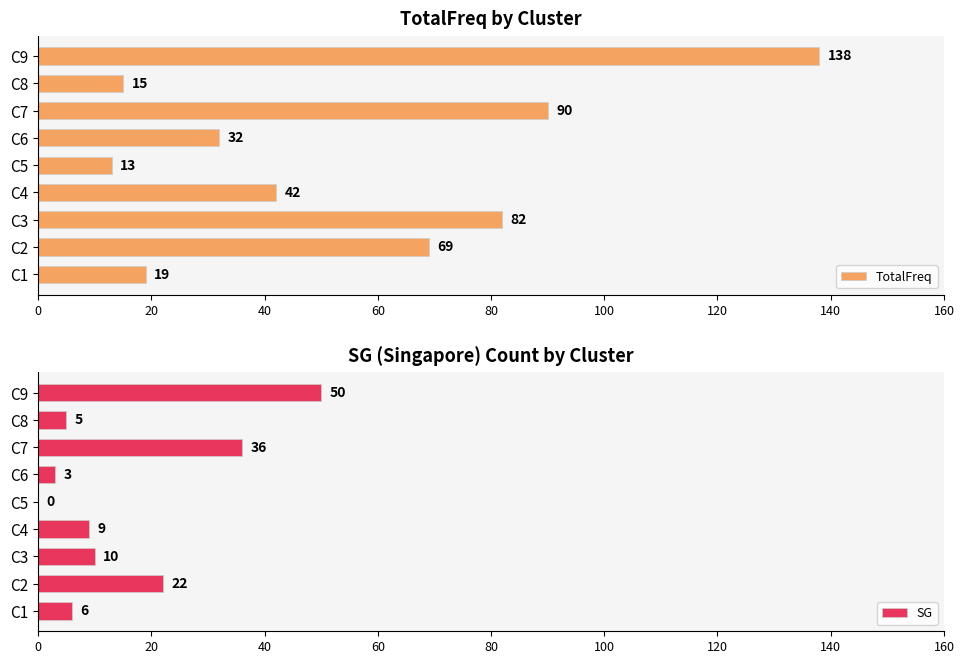

Which series has the largest total across all categories?

TotalFreq